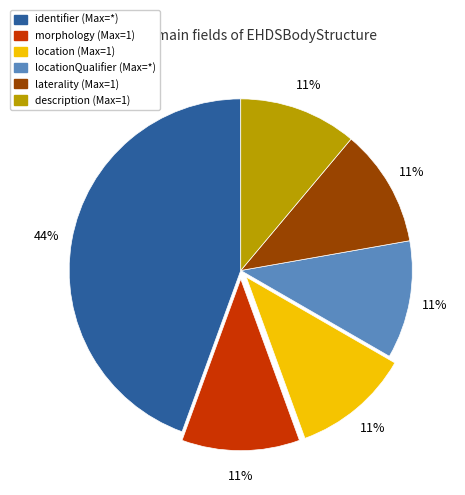

To the nearest percent, what is the difference between the largest and smallest slice percentages?

33%